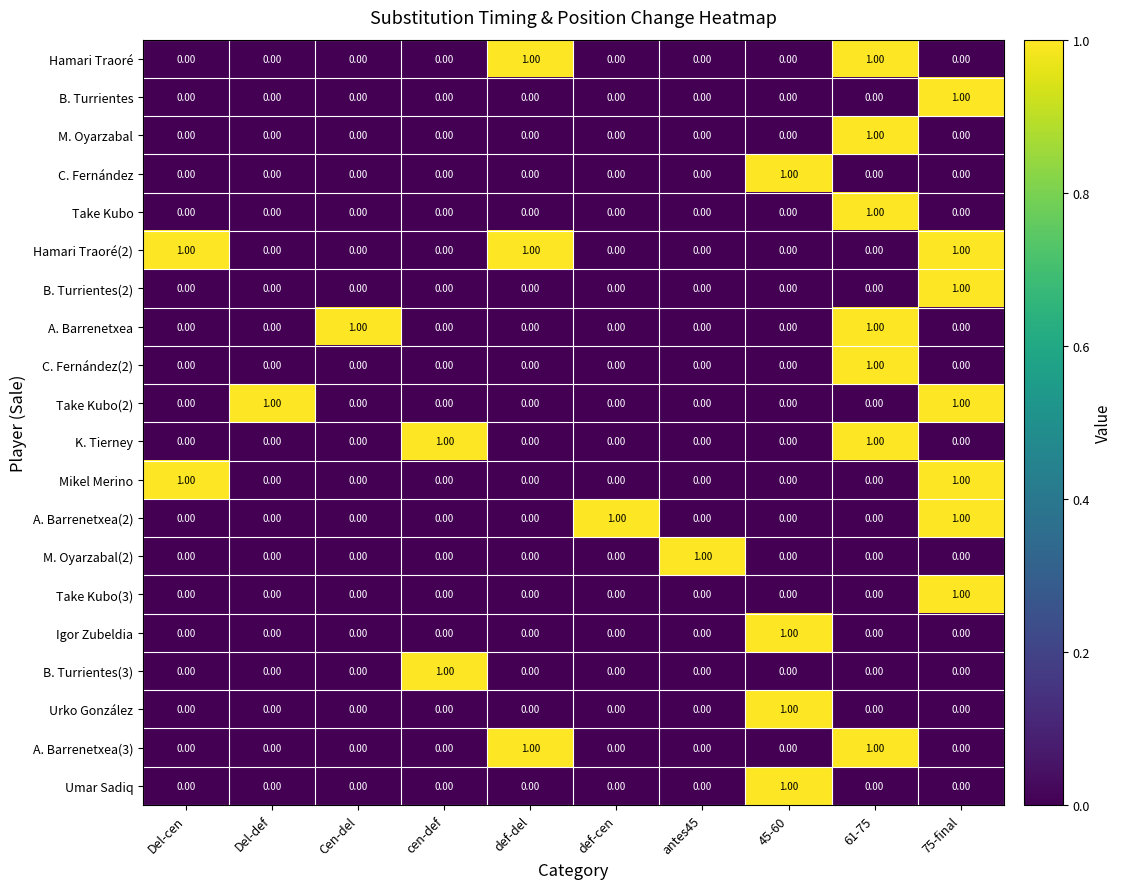

At how many categories does at least one series exceed 0?

10